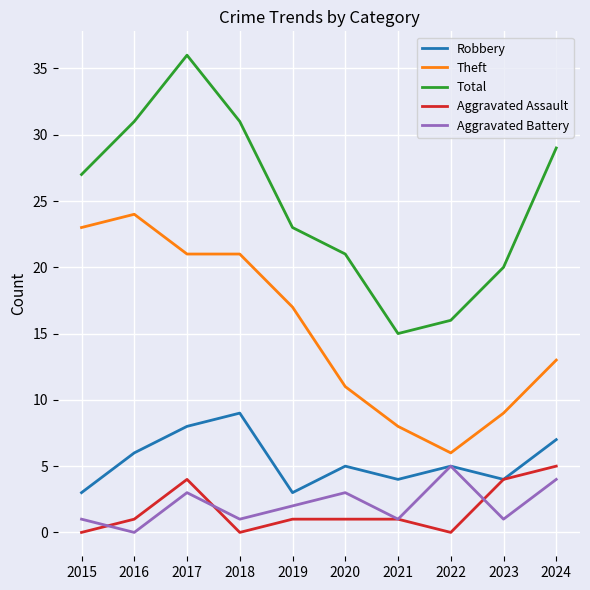

What is the difference between the maximum and minimum values in the Aggravated Battery series?

5